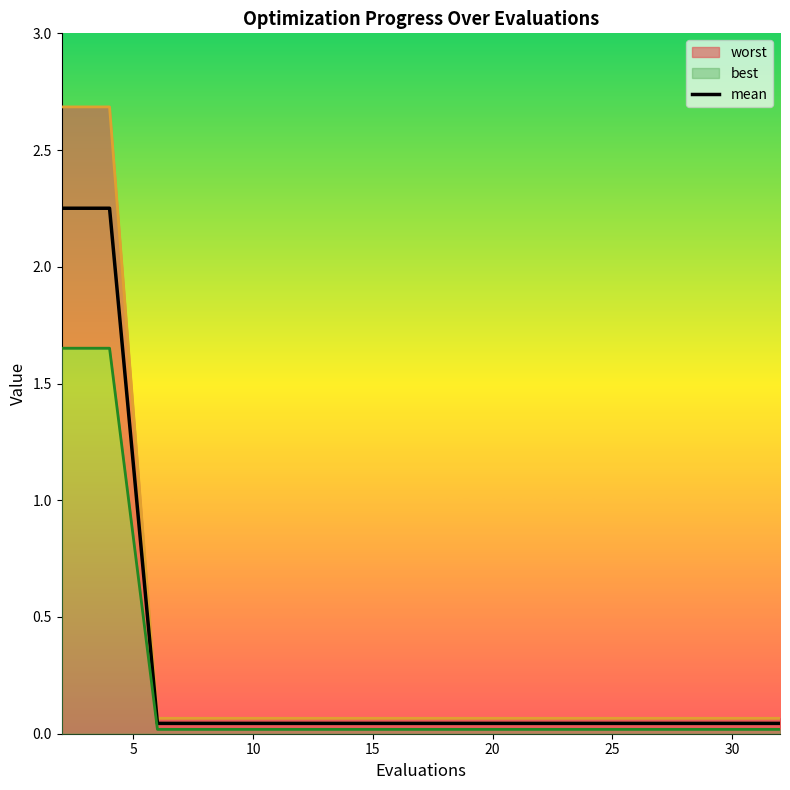

How many lines are shown in the chart?

1